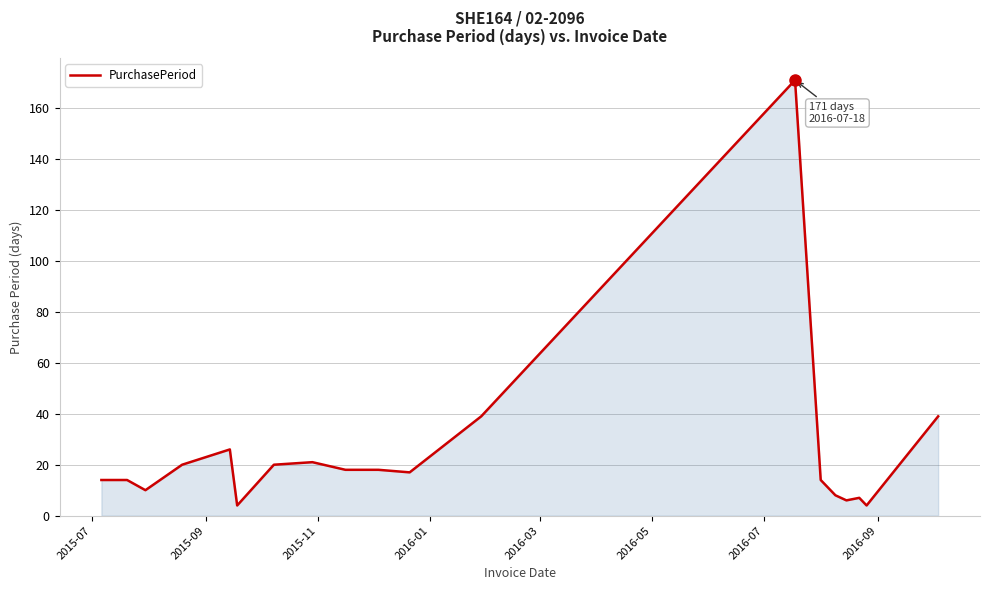

True or false: the data has more than 0 interior local peaks.

True